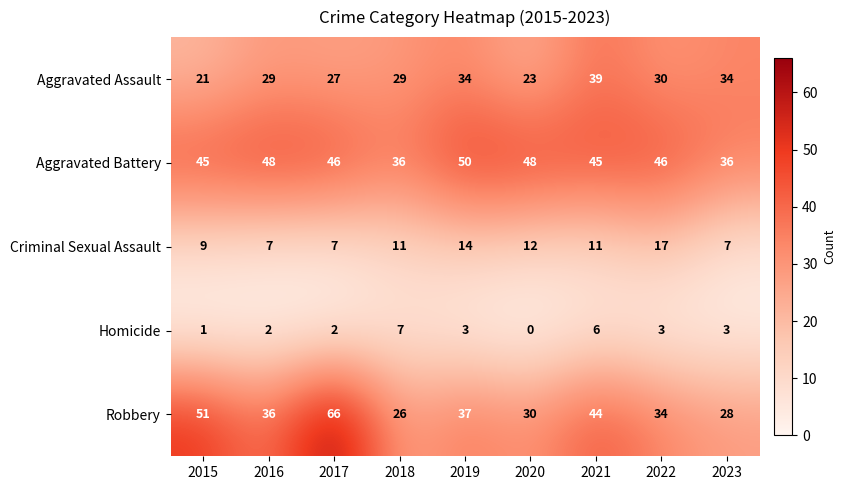

What is the spread (max minus min) of values at 2021?

39